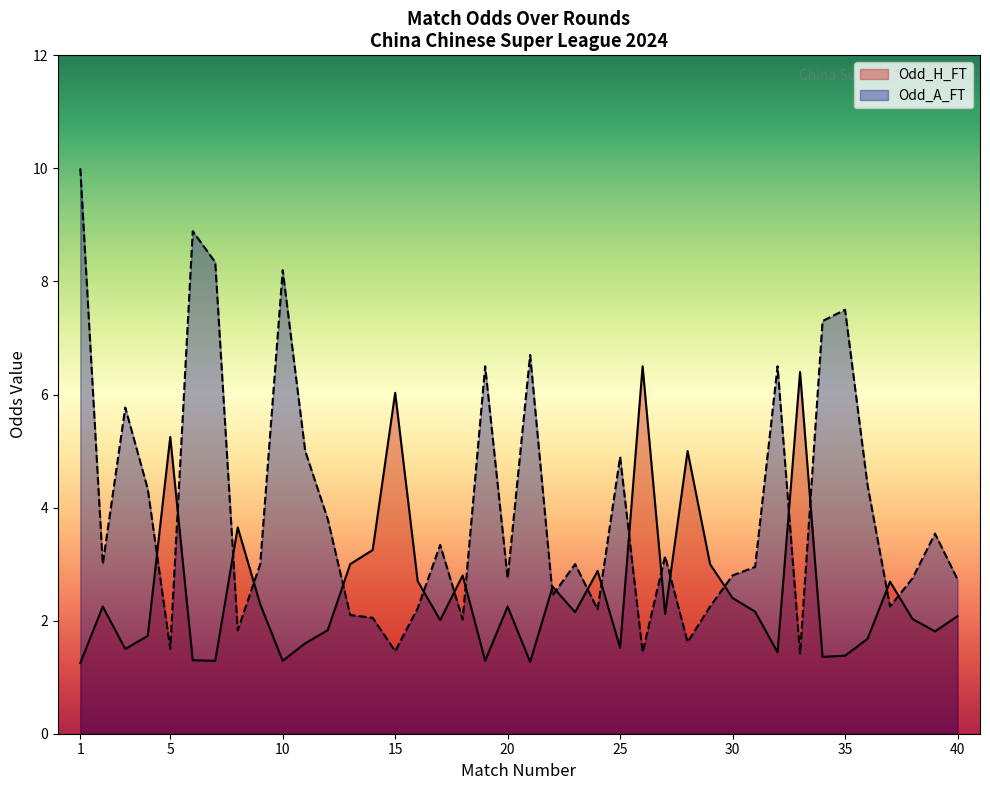

What is the value of the Odd_H_FT point at the 36th from the left?

1.7